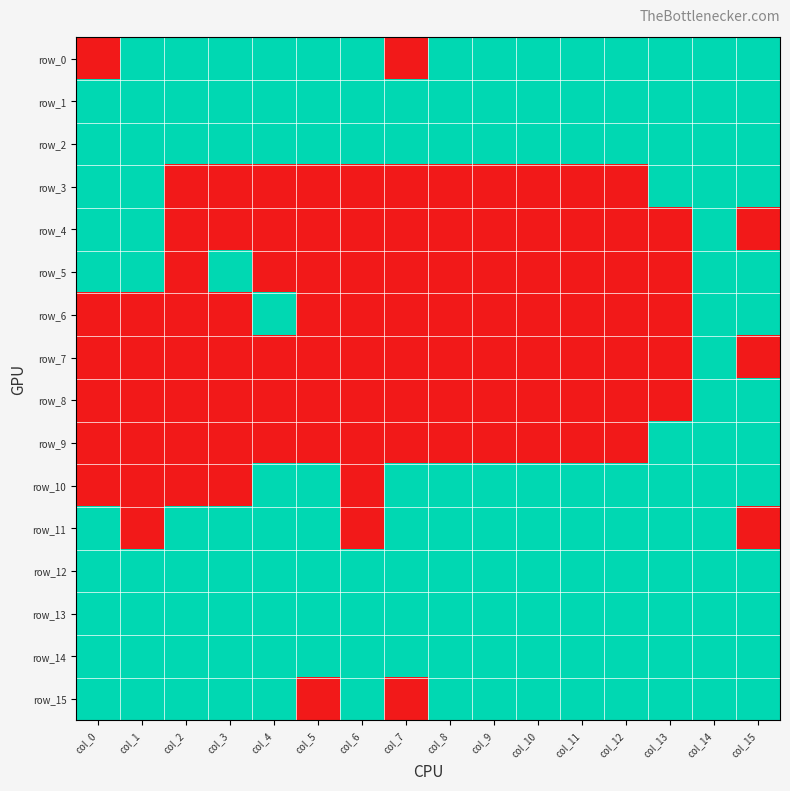

Reading right to left, list all the values displayed in this chart.

row_0: col_15=1	col_14=1	col_13=1	col_12=1	col_11=1	col_10=1	col_9=1	col_8=1	col_7=0	col_6=1	col_5=1	col_4=1	col_3=1	col_2=1	col_1=1	col_0=0
row_1: col_15=1	col_14=1	col_13=1	col_12=1	col_11=1	col_10=1	col_9=1	col_8=1	col_7=1	col_6=1	col_5=1	col_4=1	col_3=1	col_2=1	col_1=1	col_0=1
row_2: col_15=1	col_14=1	col_13=1	col_12=1	col_11=1	col_10=1	col_9=1	col_8=1	col_7=1	col_6=1	col_5=1	col_4=1	col_3=1	col_2=1	col_1=1	col_0=1
row_3: col_15=1	col_14=1	col_13=1	col_12=0	col_11=0	col_10=0	col_9=0	col_8=0	col_7=0	col_6=0	col_5=0	col_4=0	col_3=0	col_2=0	col_1=1	col_0=1
row_4: col_15=0	col_14=1	col_13=0	col_12=0	col_11=0	col_10=0	col_9=0	col_8=0	col_7=0	col_6=0	col_5=0	col_4=0	col_3=0	col_2=0	col_1=1	col_0=1
row_5: col_15=1	col_14=1	col_13=0	col_12=0	col_11=0	col_10=0	col_9=0	col_8=0	col_7=0	col_6=0	col_5=0	col_4=0	col_3=1	col_2=0	col_1=1	col_0=1
row_6: col_15=1	col_14=1	col_13=0	col_12=0	col_11=0	col_10=0	col_9=0	col_8=0	col_7=0	col_6=0	col_5=0	col_4=1	col_3=0	col_2=0	col_1=0	col_0=0
row_7: col_15=0	col_14=1	col_13=0	col_12=0	col_11=0	col_10=0	col_9=0	col_8=0	col_7=0	col_6=0	col_5=0	col_4=0	col_3=0	col_2=0	col_1=0	col_0=0
row_8: col_15=1	col_14=1	col_13=0	col_12=0	col_11=0	col_10=0	col_9=0	col_8=0	col_7=0	col_6=0	col_5=0	col_4=0	col_3=0	col_2=0	col_1=0	col_0=0
row_9: col_15=1	col_14=1	col_13=1	col_12=0	col_11=0	col_10=0	col_9=0	col_8=0	col_7=0	col_6=0	col_5=0	col_4=0	col_3=0	col_2=0	col_1=0	col_0=0
row_10: col_15=1	col_14=1	col_13=1	col_12=1	col_11=1	col_10=1	col_9=1	col_8=1	col_7=1	col_6=0	col_5=1	col_4=1	col_3=0	col_2=0	col_1=0	col_0=0
row_11: col_15=0	col_14=1	col_13=1	col_12=1	col_11=1	col_10=1	col_9=1	col_8=1	col_7=1	col_6=0	col_5=1	col_4=1	col_3=1	col_2=1	col_1=0	col_0=1
row_12: col_15=1	col_14=1	col_13=1	col_12=1	col_11=1	col_10=1	col_9=1	col_8=1	col_7=1	col_6=1	col_5=1	col_4=1	col_3=1	col_2=1	col_1=1	col_0=1
row_13: col_15=1	col_14=1	col_13=1	col_12=1	col_11=1	col_10=1	col_9=1	col_8=1	col_7=1	col_6=1	col_5=1	col_4=1	col_3=1	col_2=1	col_1=1	col_0=1
row_14: col_15=1	col_14=1	col_13=1	col_12=1	col_11=1	col_10=1	col_9=1	col_8=1	col_7=1	col_6=1	col_5=1	col_4=1	col_3=1	col_2=1	col_1=1	col_0=1
row_15: col_15=1	col_14=1	col_13=1	col_12=1	col_11=1	col_10=1	col_9=1	col_8=1	col_7=0	col_6=1	col_5=0	col_4=1	col_3=1	col_2=1	col_1=1	col_0=1